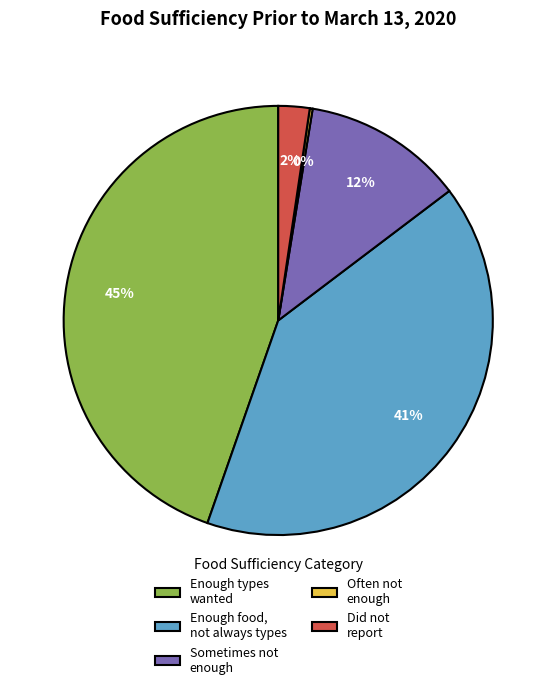

Is the sum of Enough types wanted and Sometimes not enough greater than half?

Yes